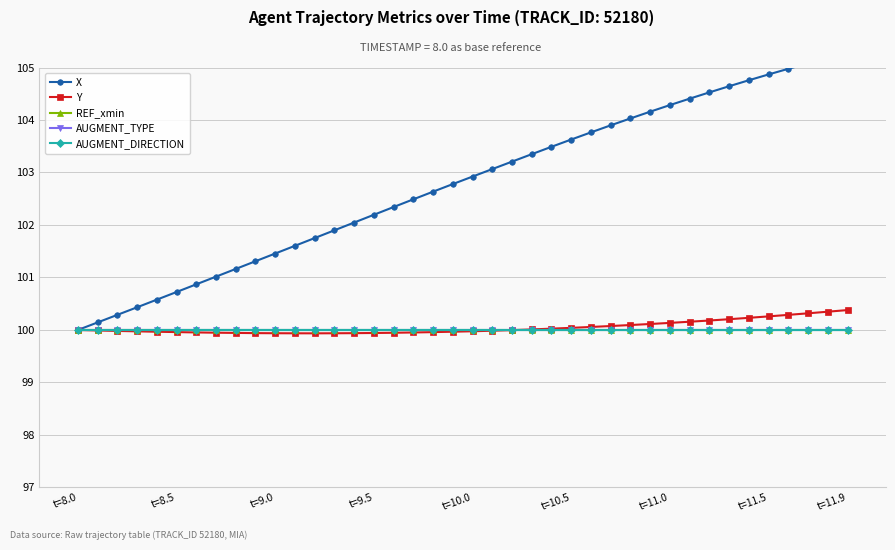

Reading left to right, list all the values displayed in this chart.

X: 100.0	100.1	100.3	100.4	100.6	100.7	100.9	101.0	101.2	101.3	101.5	101.6	101.8	101.9	102.0	102.2	102.3	102.5	102.6	102.8	102.9	103.1	103.2	103.3	103.5	103.6	103.8	103.9	104.0	104.2	104.3	104.4	104.5	104.6	104.8	104.9	105.0	105.1	105.2	105.3
Y: 100.0	100.0	100.0	100.0	100.0	100.0	100.0	99.9	99.9	99.9	99.9	99.9	99.9	99.9	99.9	99.9	99.9	100.0	100.0	100.0	100.0	100.0	100.0	100.0	100.0	100.0	100.1	100.1	100.1	100.1	100.1	100.2	100.2	100.2	100.2	100.3	100.3	100.3	100.3	100.4
REF_xmin: 100.0	100.0	100.0	100.0	100.0	100.0	100.0	100.0	100.0	100.0	100.0	100.0	100.0	100.0	100.0	100.0	100.0	100.0	100.0	100.0	100.0	100.0	100.0	100.0	100.0	100.0	100.0	100.0	100.0	100.0	100.0	100.0	100.0	100.0	100.0	100.0	100.0	100.0	100.0	100.0
AUGMENT_TYPE: 100.0	100.0	100.0	100.0	100.0	100.0	100.0	100.0	100.0	100.0	100.0	100.0	100.0	100.0	100.0	100.0	100.0	100.0	100.0	100.0	100.0	100.0	100.0	100.0	100.0	100.0	100.0	100.0	100.0	100.0	100.0	100.0	100.0	100.0	100.0	100.0	100.0	100.0	100.0	100.0
AUGMENT_DIRECTION: 100.0	100.0	100.0	100.0	100.0	100.0	100.0	100.0	100.0	100.0	100.0	100.0	100.0	100.0	100.0	100.0	100.0	100.0	100.0	100.0	100.0	100.0	100.0	100.0	100.0	100.0	100.0	100.0	100.0	100.0	100.0	100.0	100.0	100.0	100.0	100.0	100.0	100.0	100.0	100.0